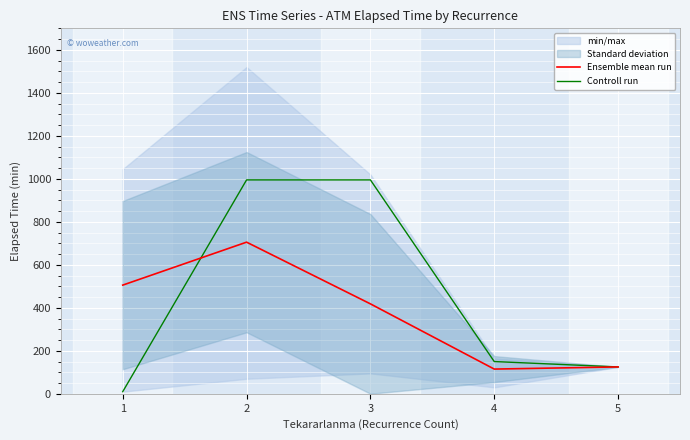

Which category has the highest value in the Controll run series?

2